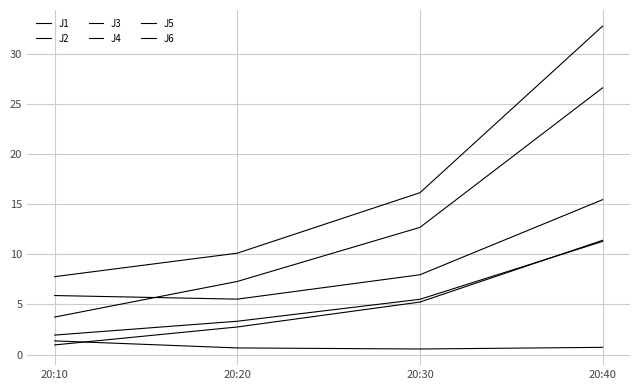

True or false: J3 and J4 cross at least once.

False